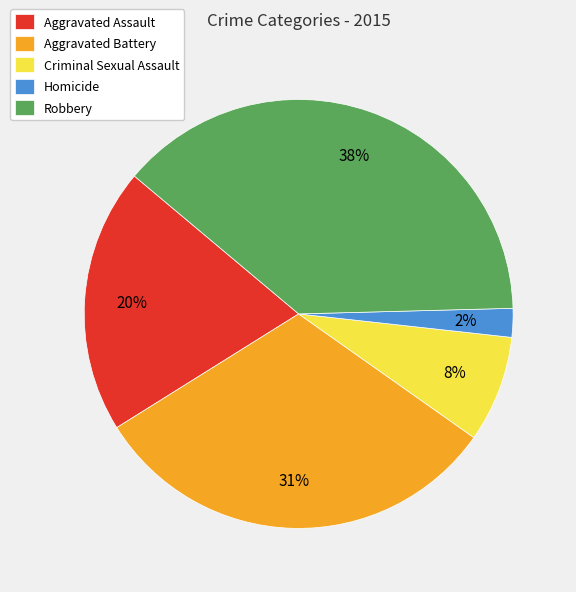

To the nearest percent, what is the average slice percentage?

20%